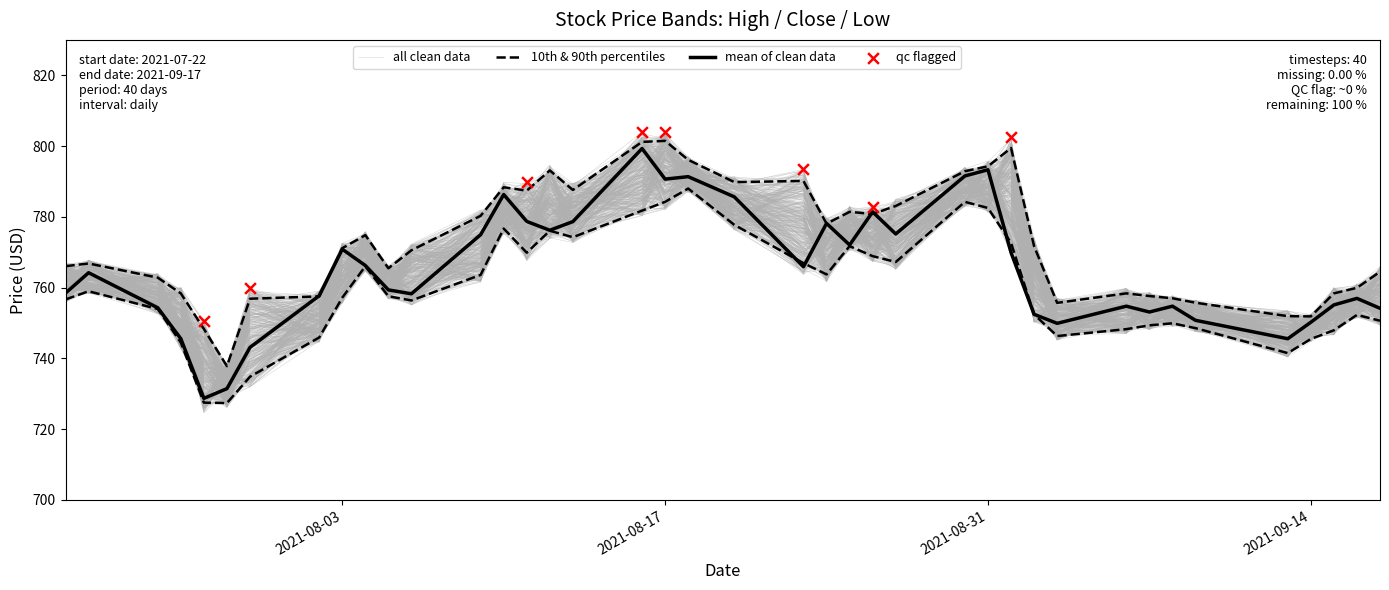

Is the value of Low at 2021-08-02 greater than the value of High at 2021-08-17?

No